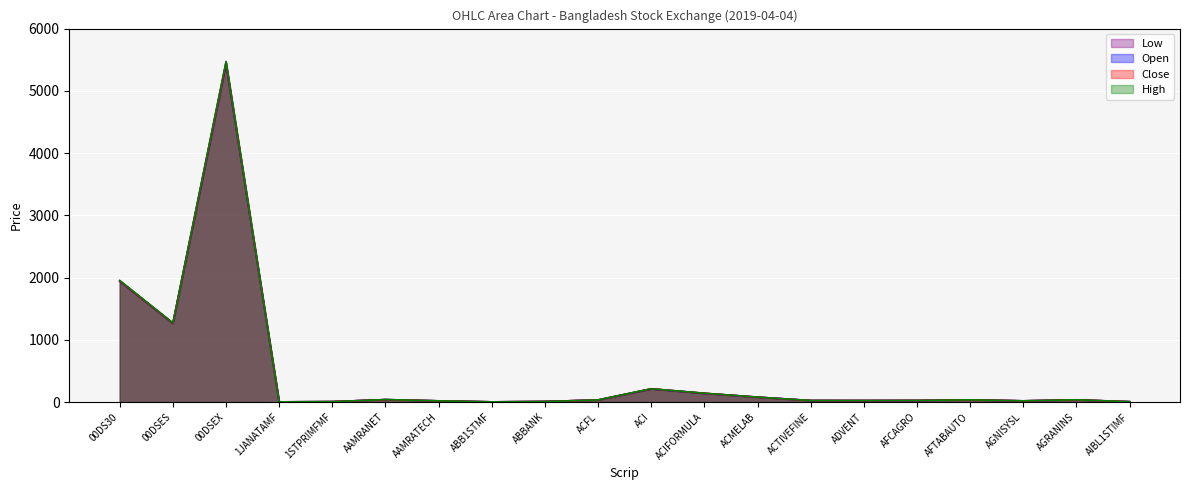

How many lines are shown in the chart?

4